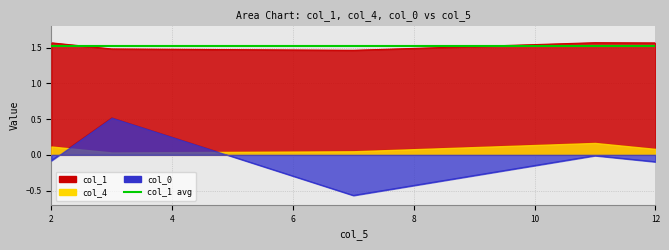

True or false: col_4 has more than 2 interior local peaks.

False